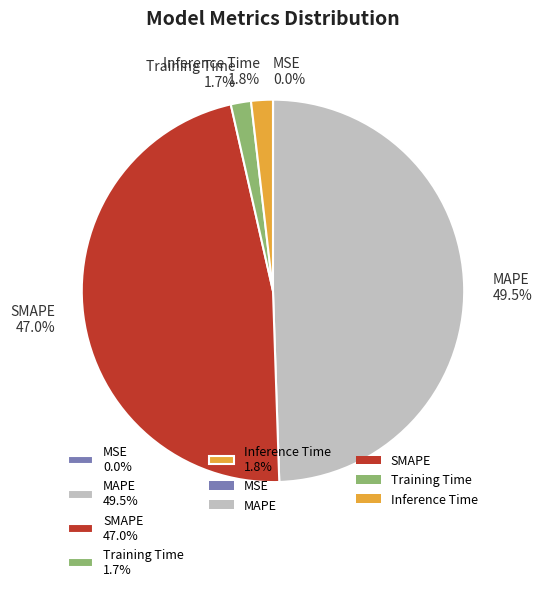

What is the ratio of the value at MAPE 49.5% to the value at SMAPE 47.0%?

1.1